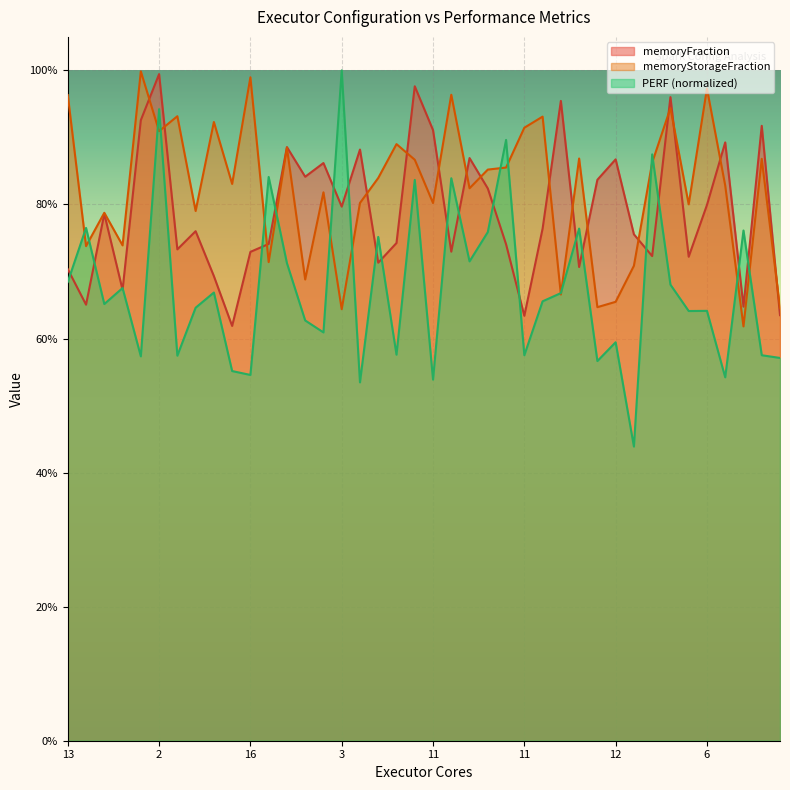

True or false: memoryStorageFraction has a value of 0.5 at 6.

False